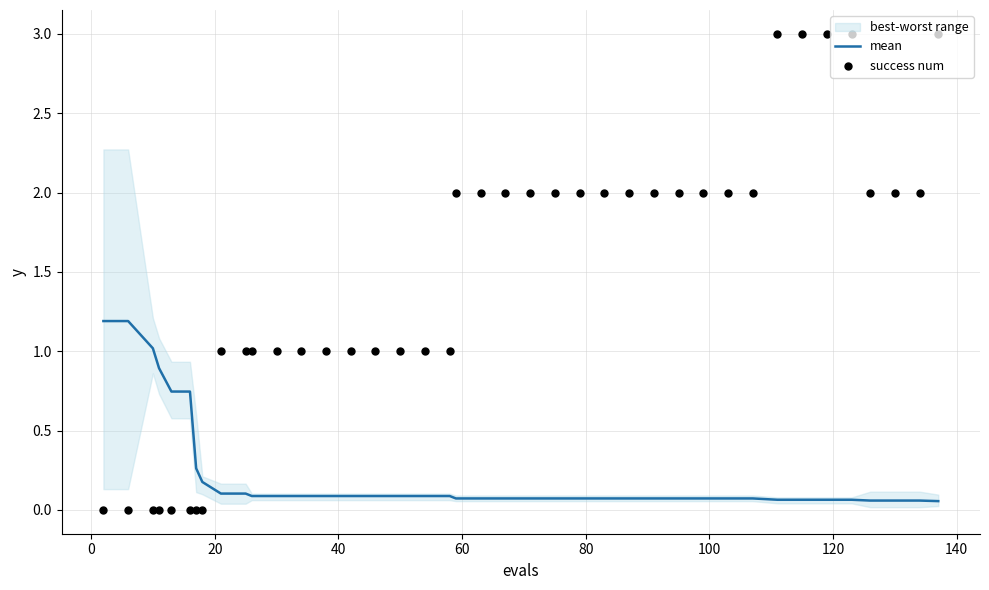

Which series reaches the maximum Y coordinate?

success num